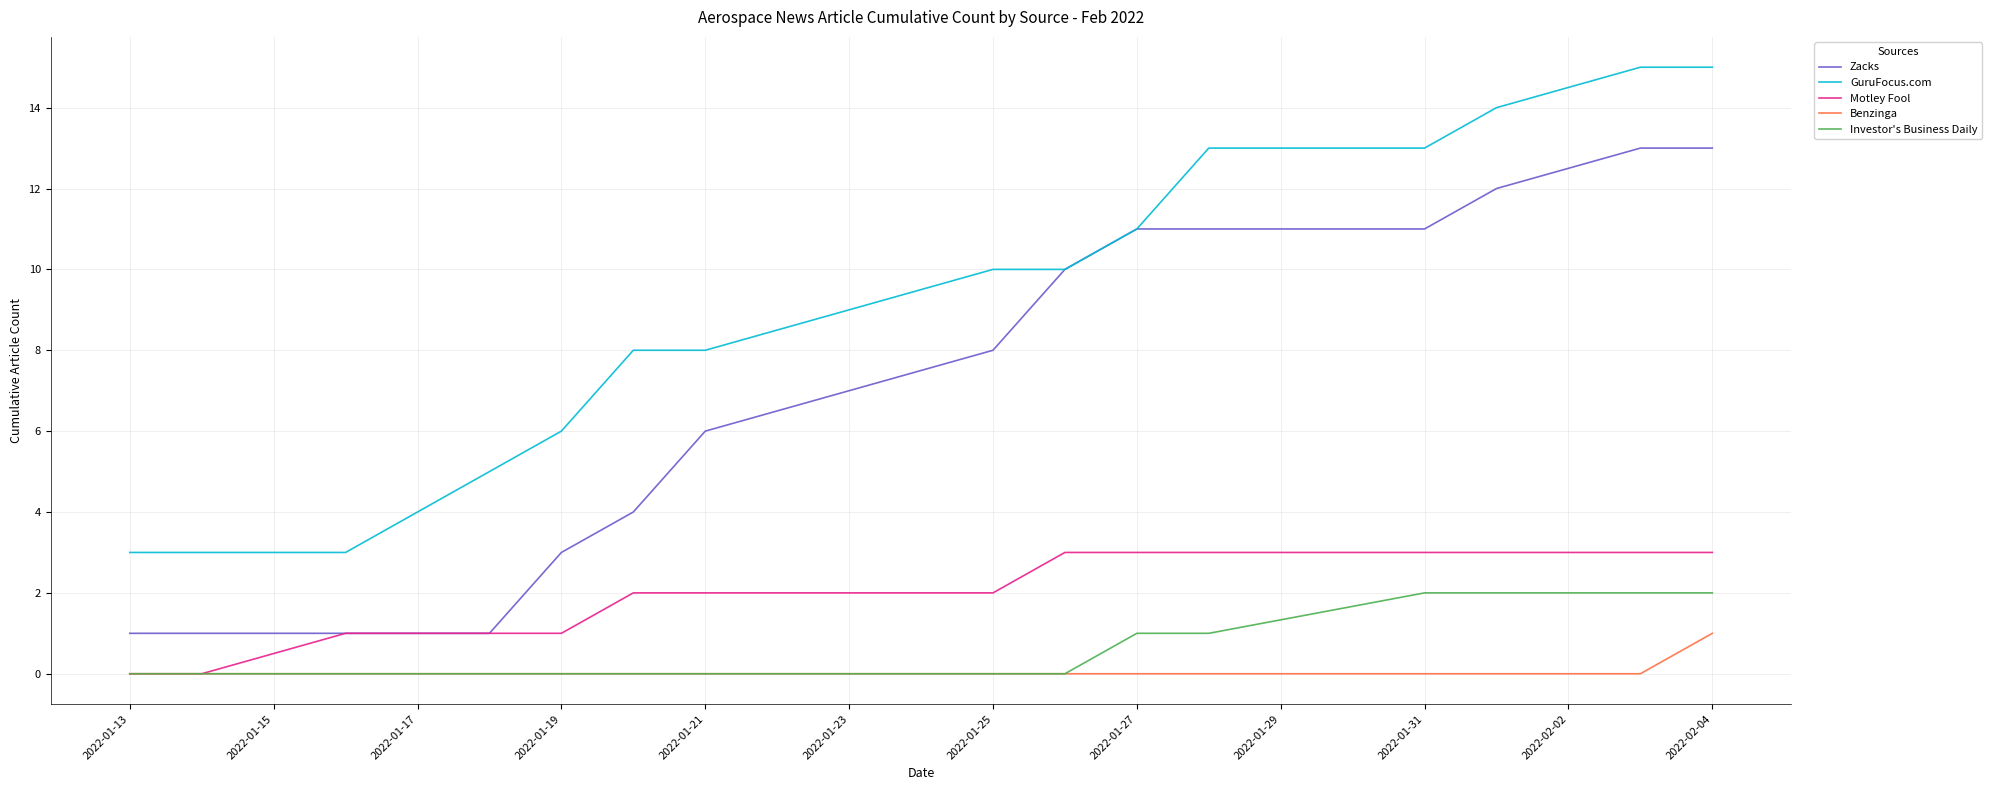

How many lines are shown in the chart?

5